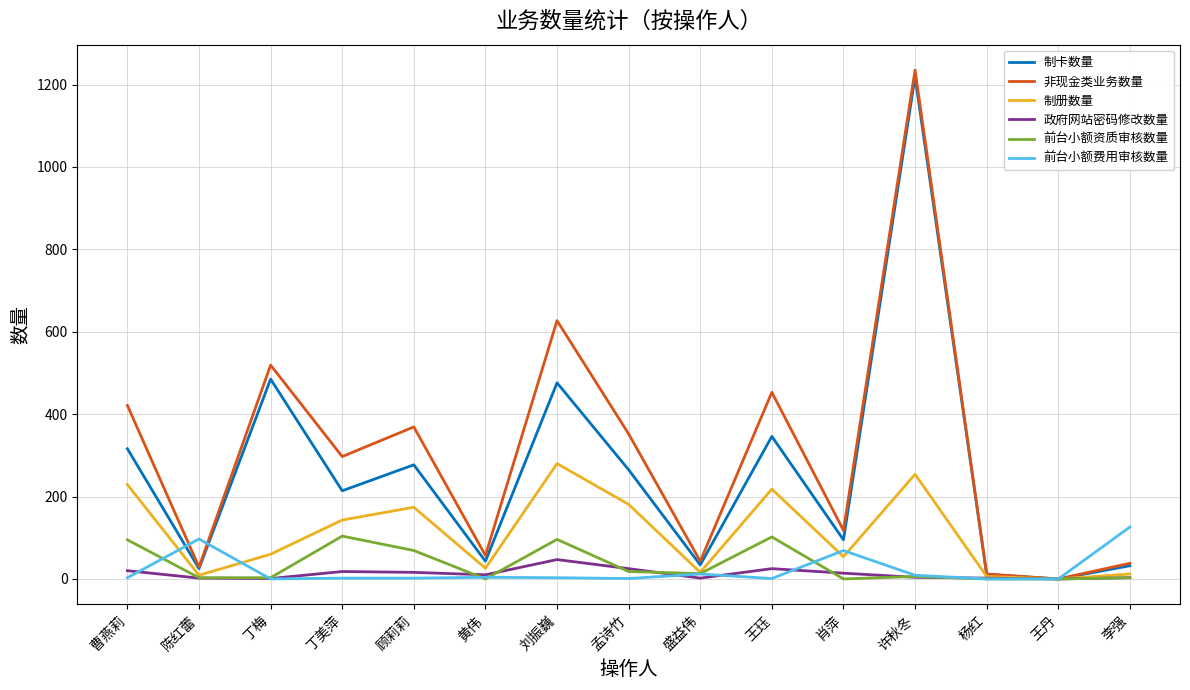

The value of 制册数量 at 王丹 is -161. True or false?

False